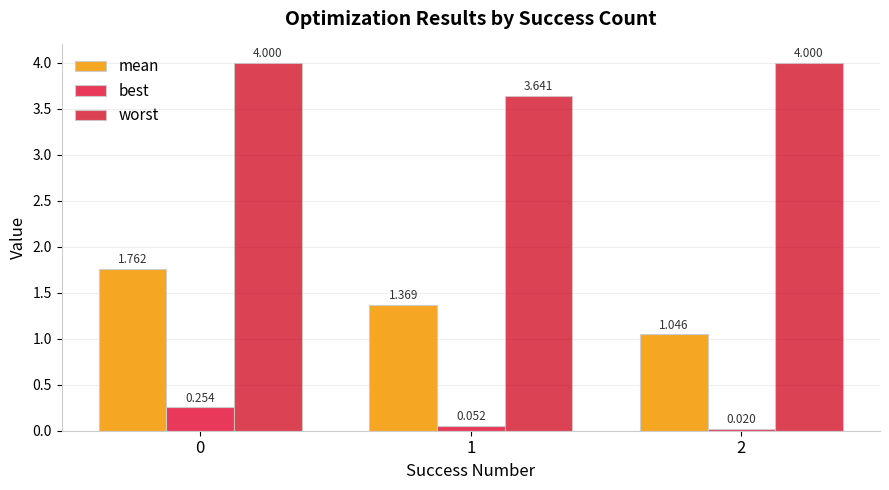

What is the total value across all series at 1?

5.1